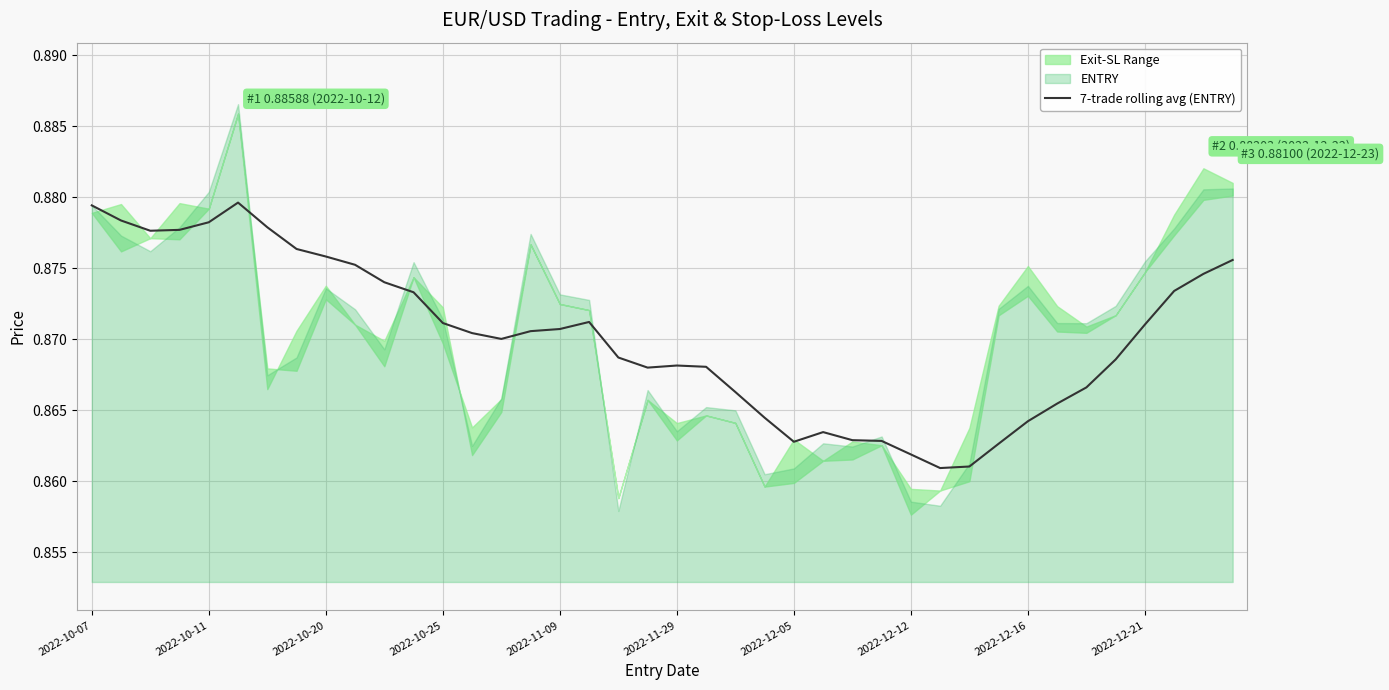

What is the sum of all values?

34.8